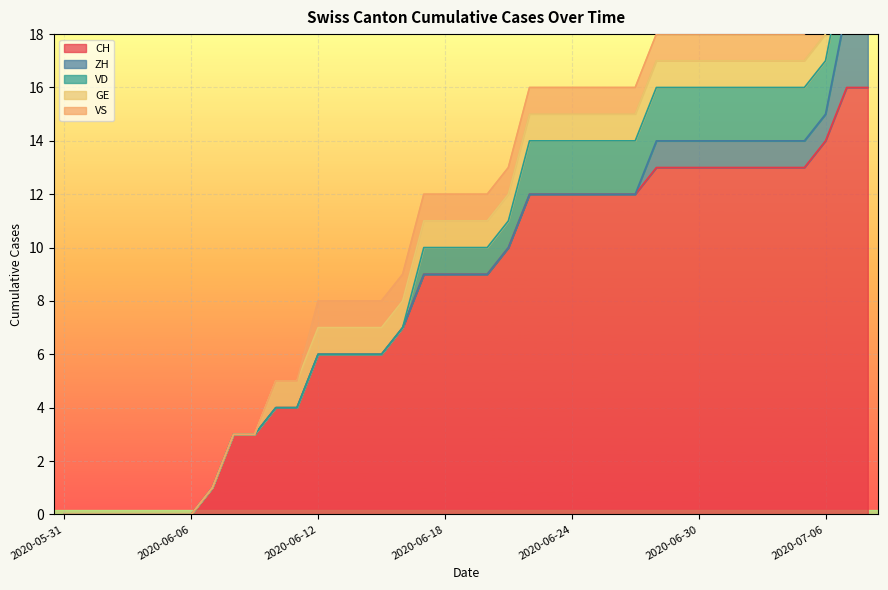

What is the difference between the second highest and minimum values in the GE series?

1